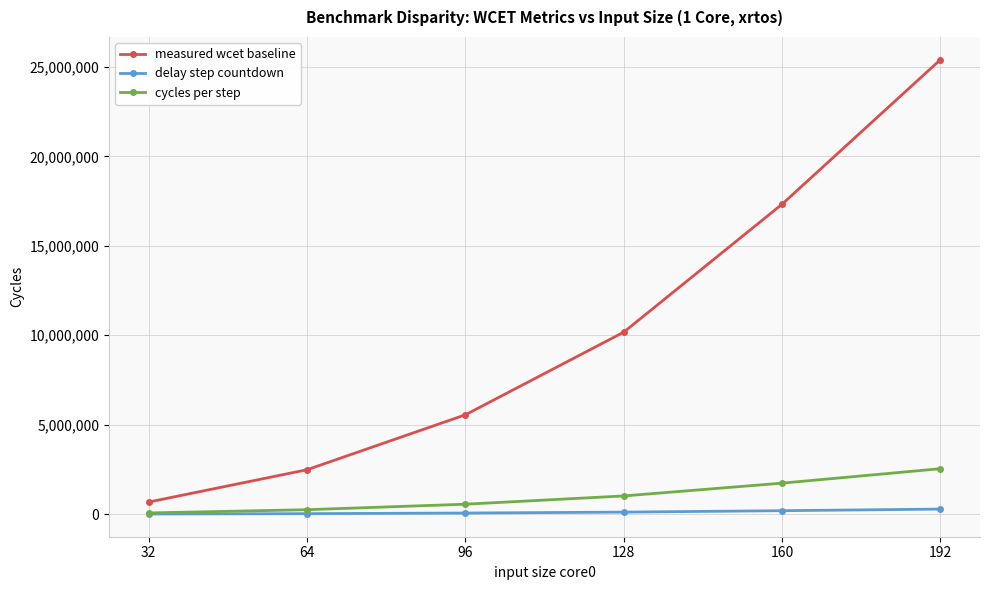

How many lines are shown in the chart?

3